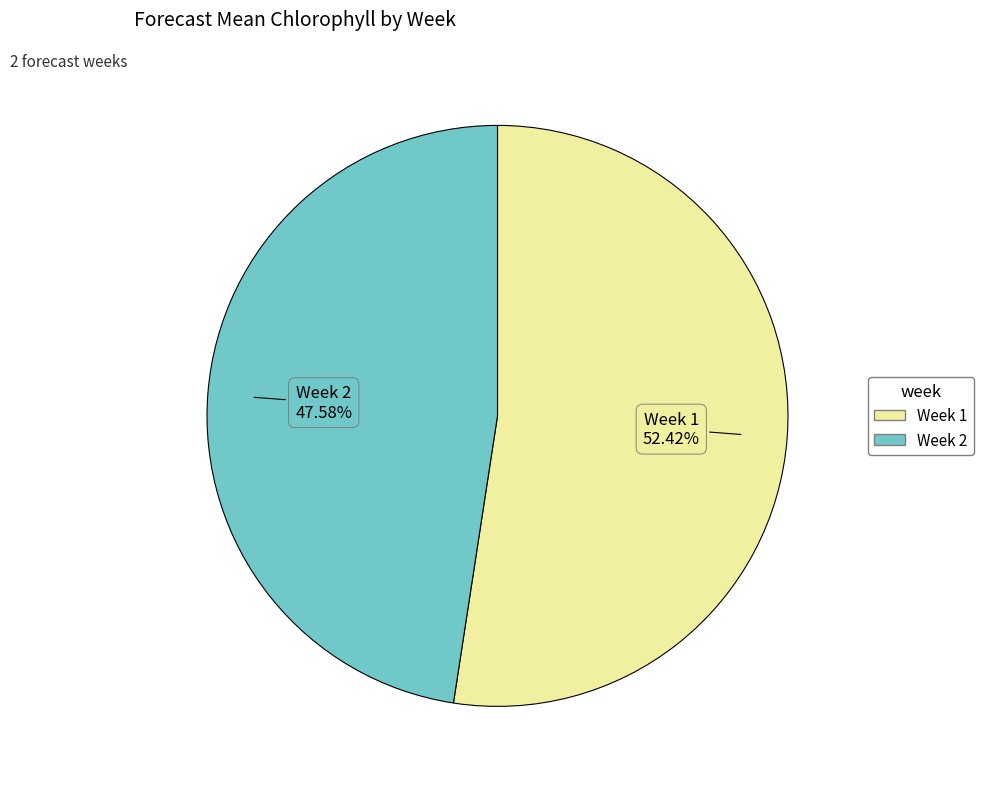

Rank the categories by value from lowest to highest.

Week 2, Week 1